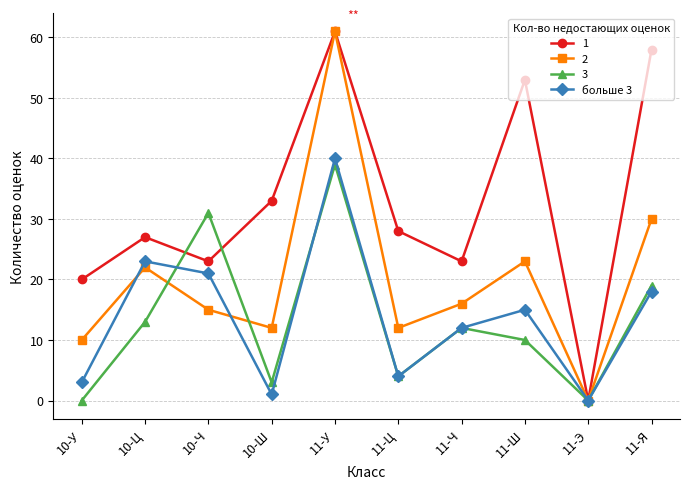

True or false: 1 has a value of 33 at 10-У.

False